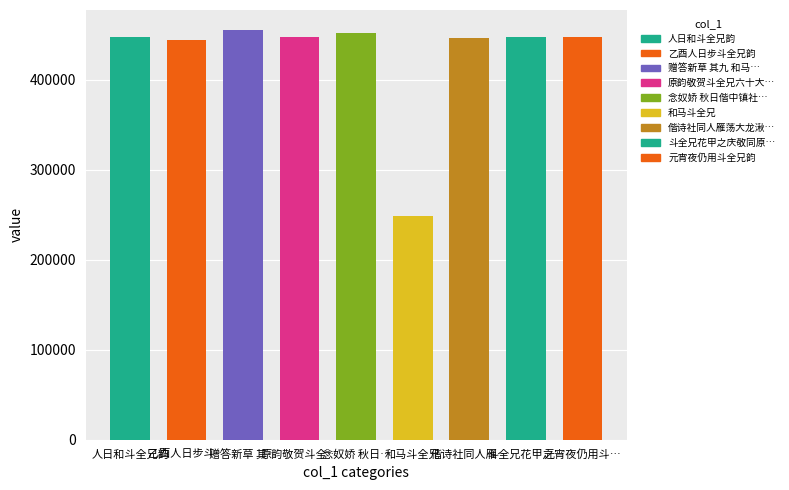

What is the ratio of the value at 元宵夜仍用斗全兄韵 to the value at 偕诗社同人雁荡大龙湫小坐续斗全兄首句?

1.0